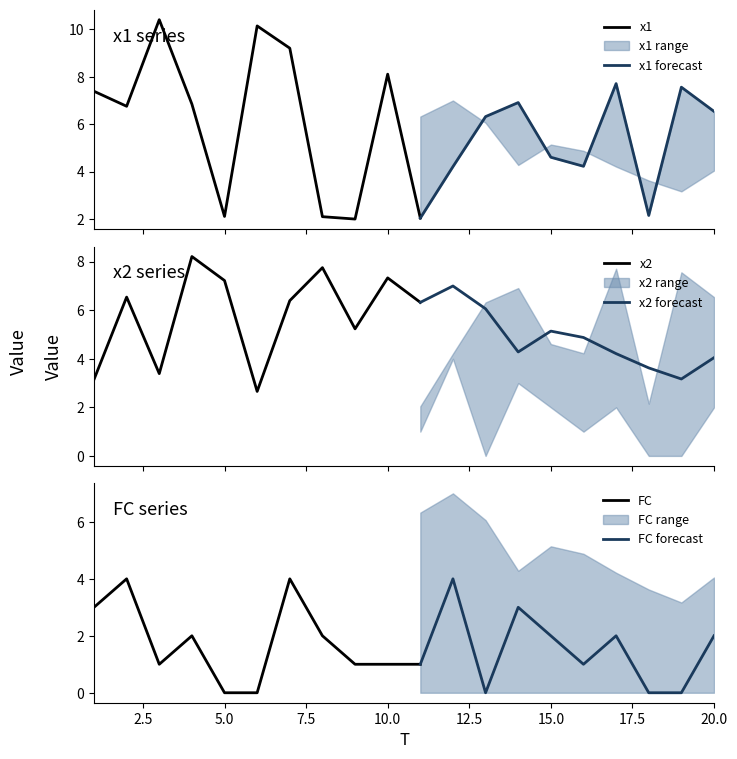

Where is x2 nearest to the value 5?

16